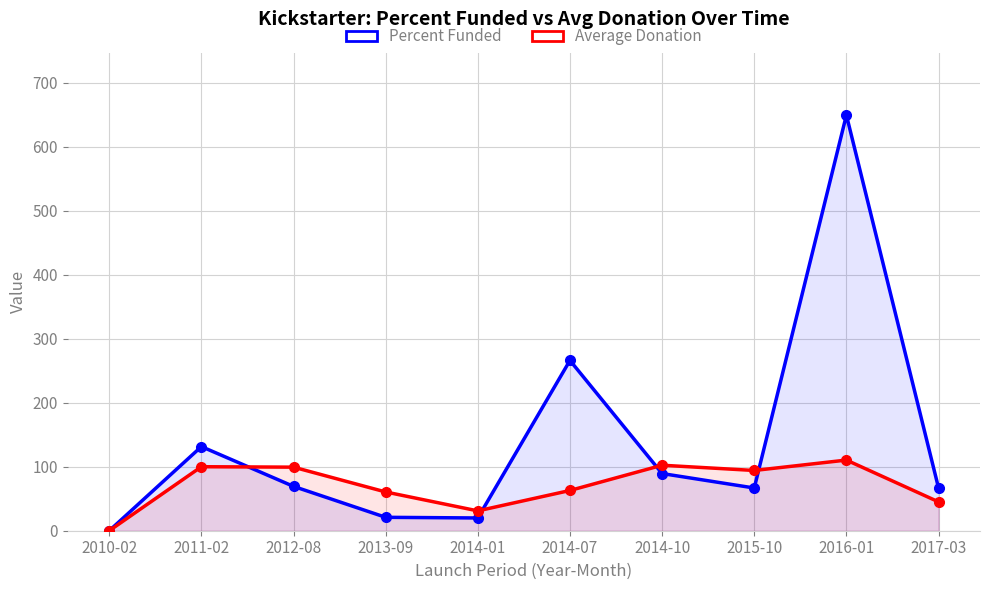

What is the label of the 3rd point from the right?

2015-10